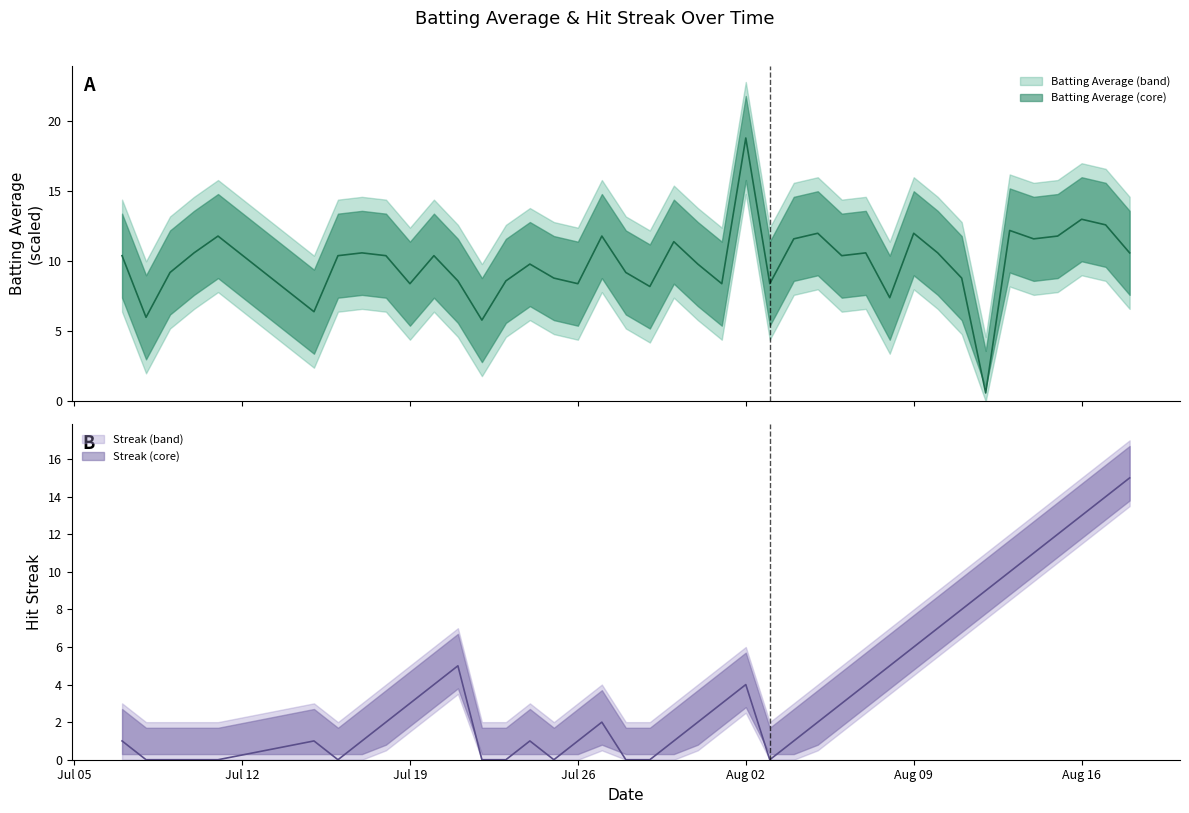

The value of streak at Aug 02 is 4.0. True or false?

True